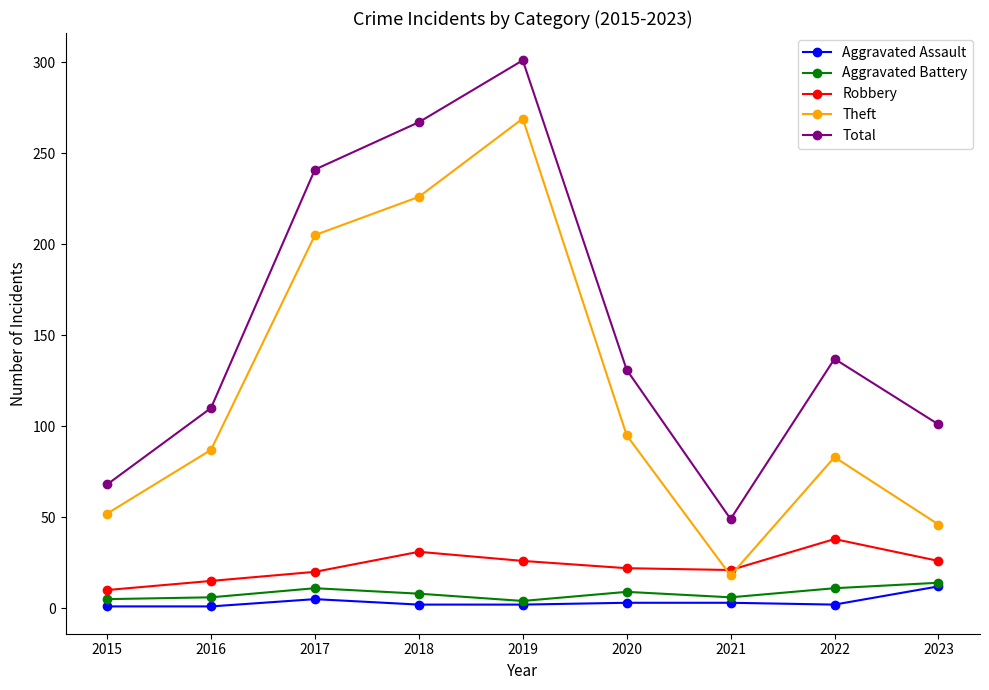

How many lines are shown in the chart?

5